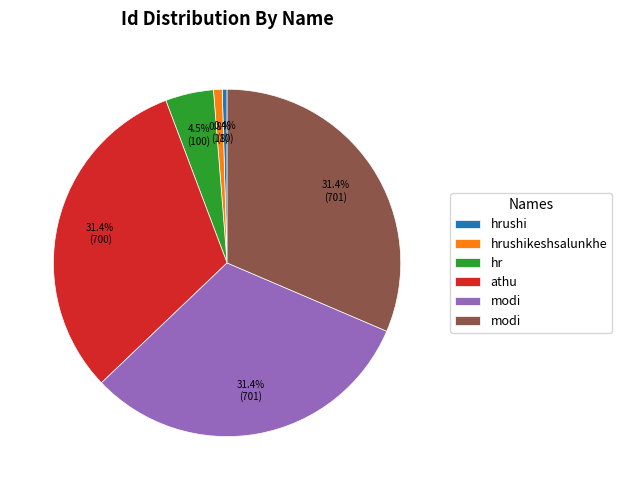

Does any single category account for the majority?

No